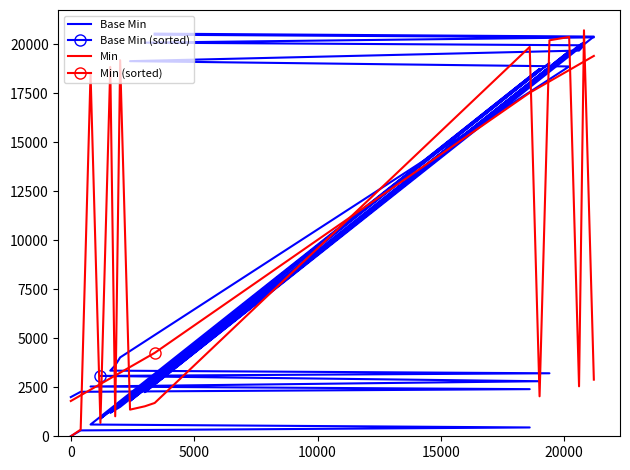

How many times do Base Min (sorted) and Base Min cross each other?

9